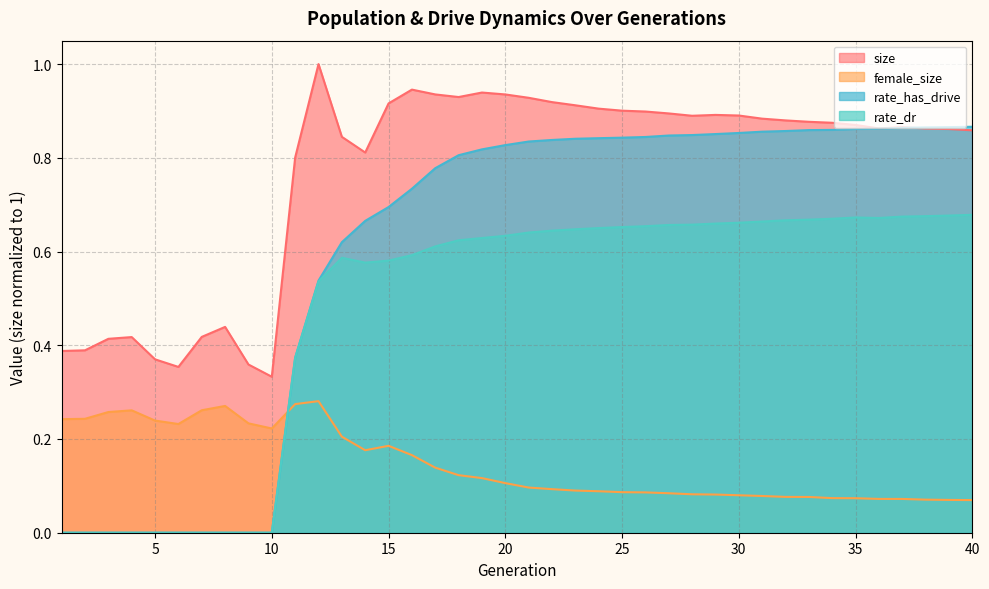

At 36, list the series in order from largest to smallest.

size, rate_has_drive, rate_dr, female_size